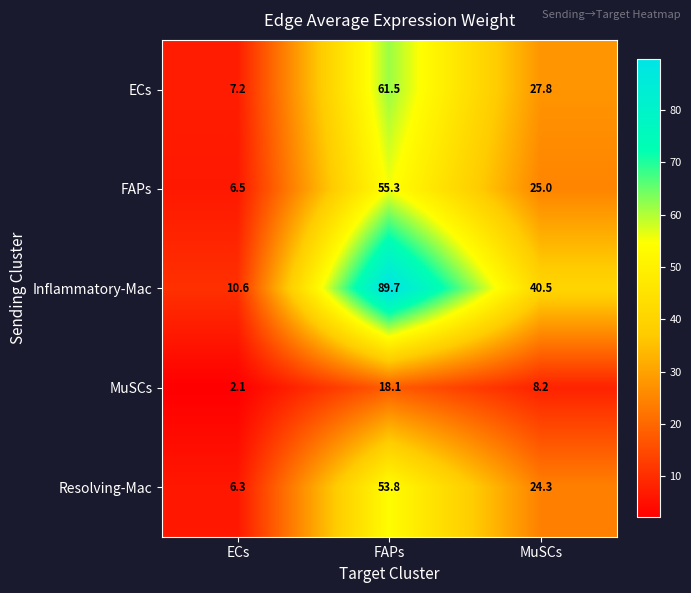

Reading left to right, list all the values displayed in this chart.

ECs: 7.2	61.5	27.8
FAPs: 6.5	55.3	25.0
Inflammatory-Mac: 10.6	89.7	40.5
MuSCs: 2.1	18.1	8.2
Resolving-Mac: 6.3	53.8	24.3